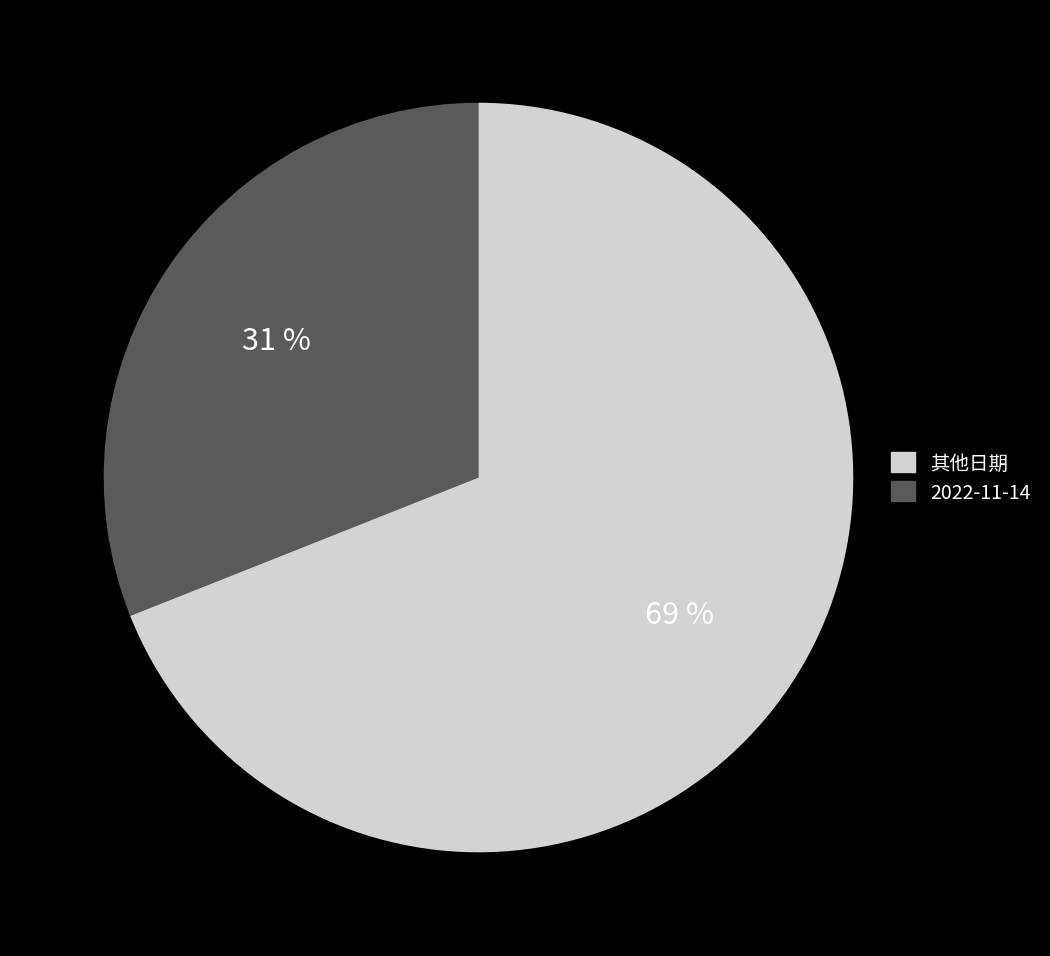

Is there any slice that represents more than half of the pie?

Yes